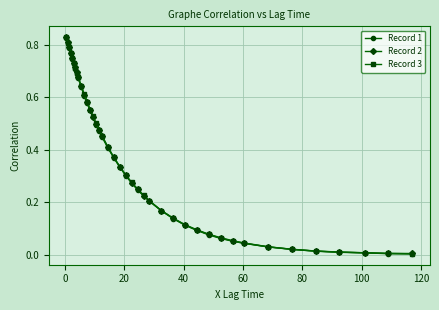

How many series are shown in this chart?

3